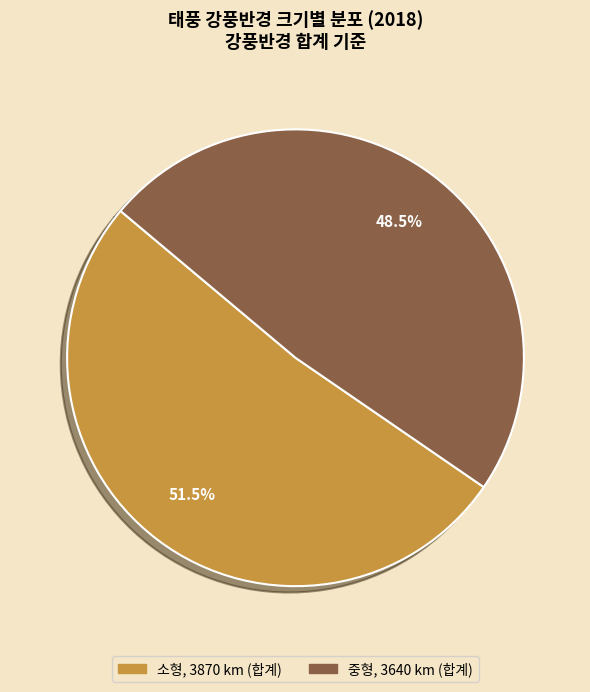

Which has a higher value, 중형 or 소형?

소형